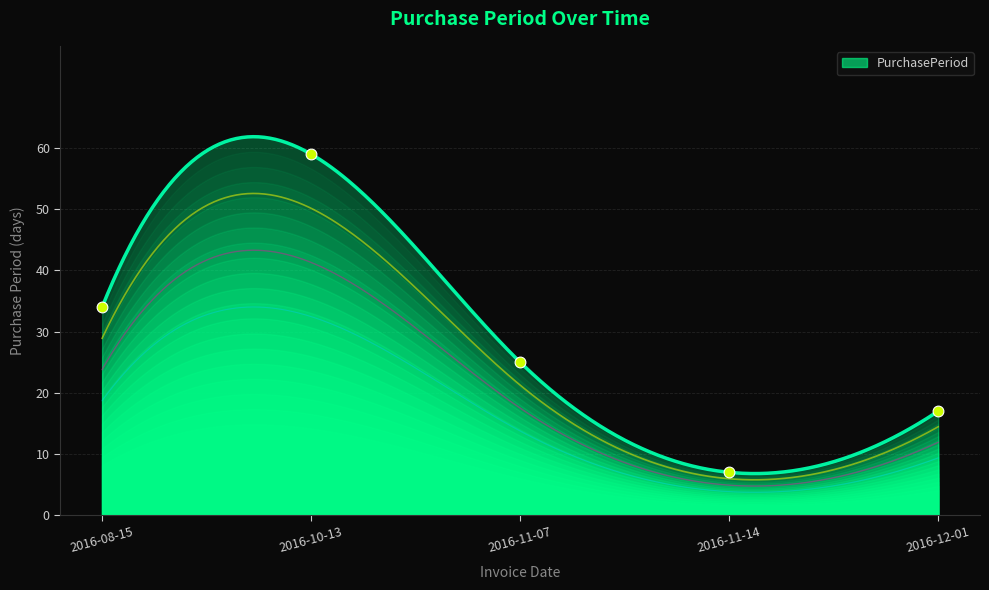

What is the change in value from 2016-08-15 to 2016-11-14?

-27